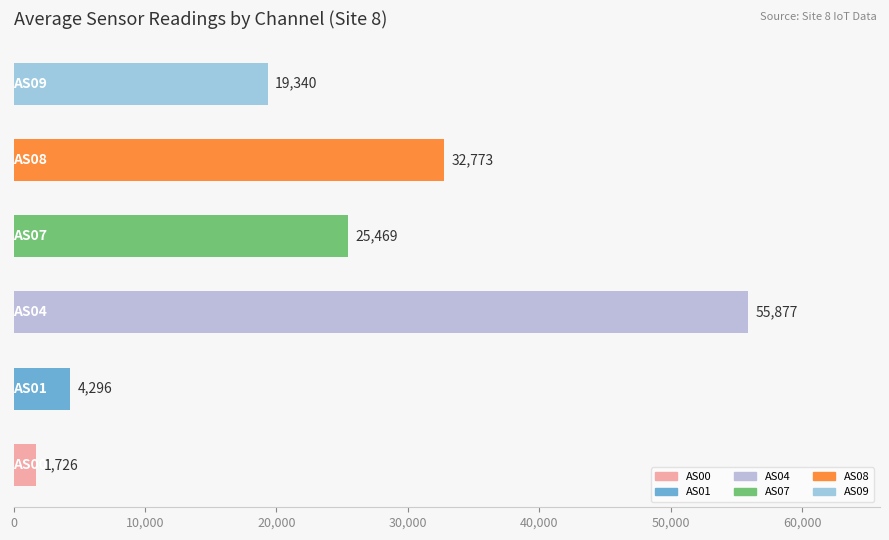

What is the greatest value displayed?

55876.9